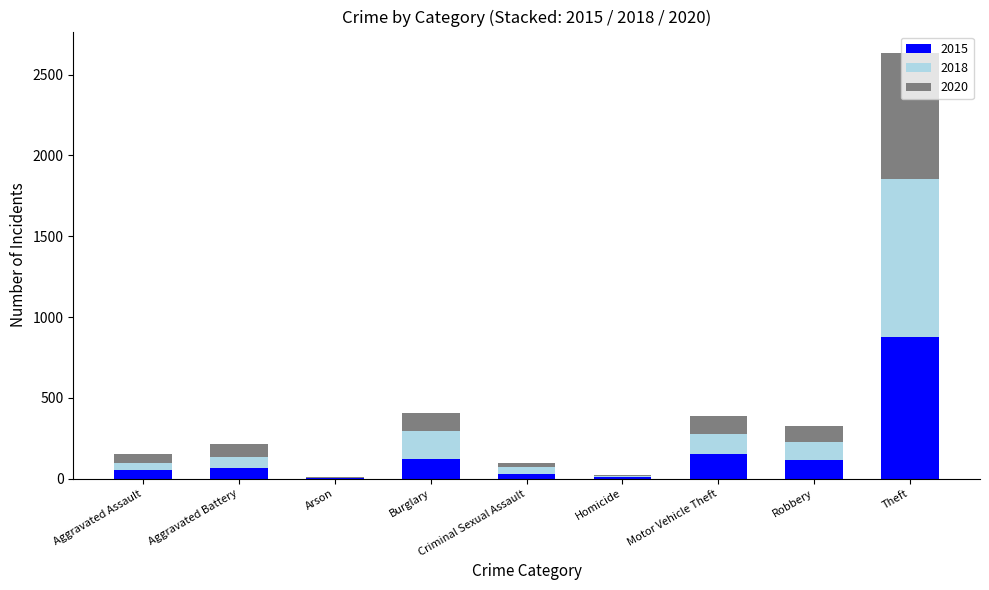

Are the bars grouped side by side (vs. stacked)?

No